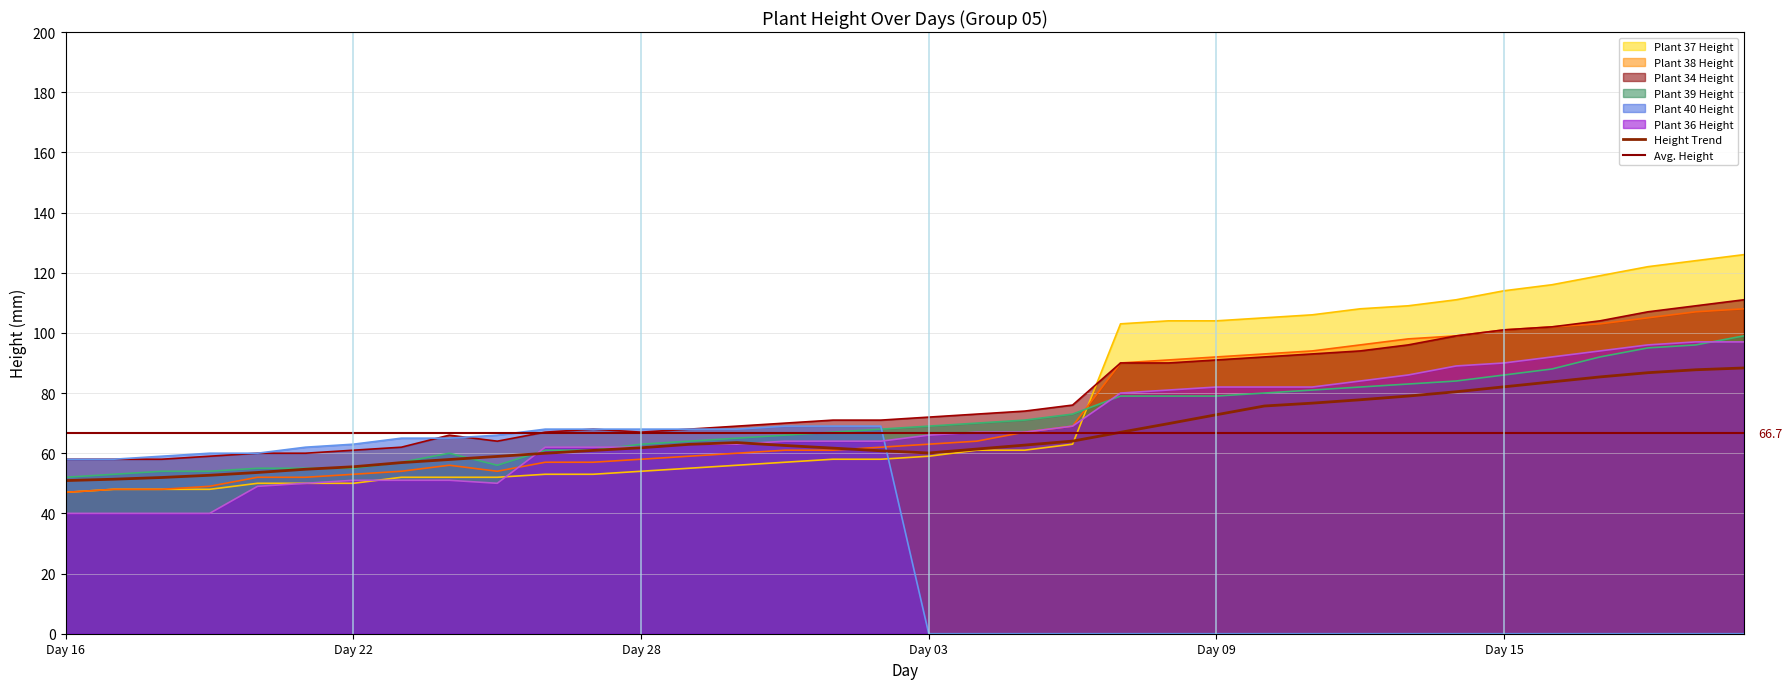

How many data points in Plant 38 Height are less than 63?

18